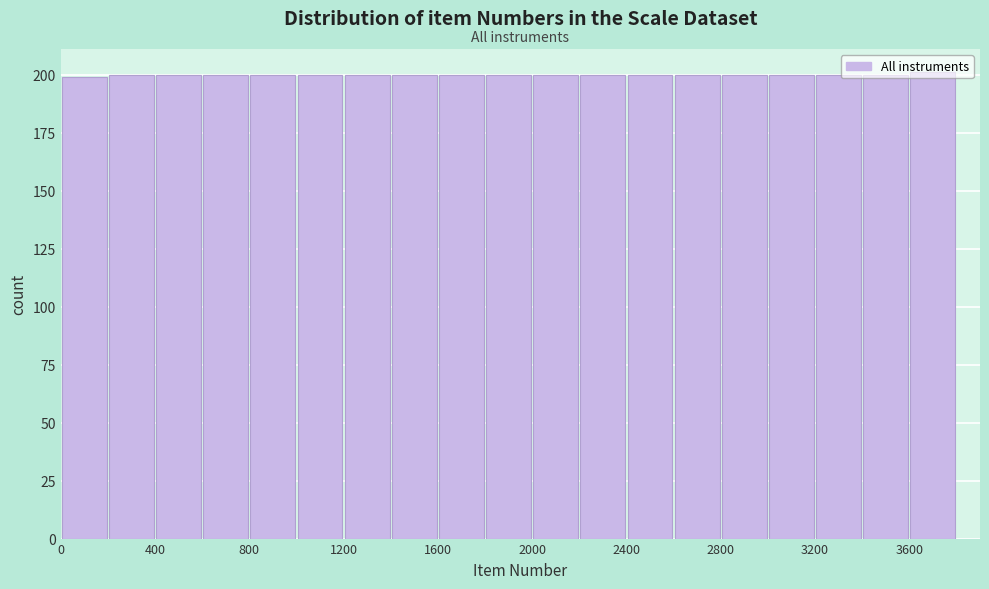

Reading left to right, transcribe this chart: for each bar, give the range it covers on the x-axis and its height. The values are not printed on the chart, so give them approximately, as read against the axis.

0 to 200: 200
200 to 400: 200
400 to 600: 200
600 to 800: 200
800 to 1000: 200
1000 to 1200: 200
1200 to 1400: 200
1400 to 1600: 200
1600 to 1800: 200
1800 to 2000: 200
2000 to 2200: 200
2200 to 2400: 200
2400 to 2600: 200
2600 to 2800: 200
2800 to 3000: 200
3000 to 3200: 200
3200 to 3400: 200
3400 to 3600: 200
3600 to 3800: 200